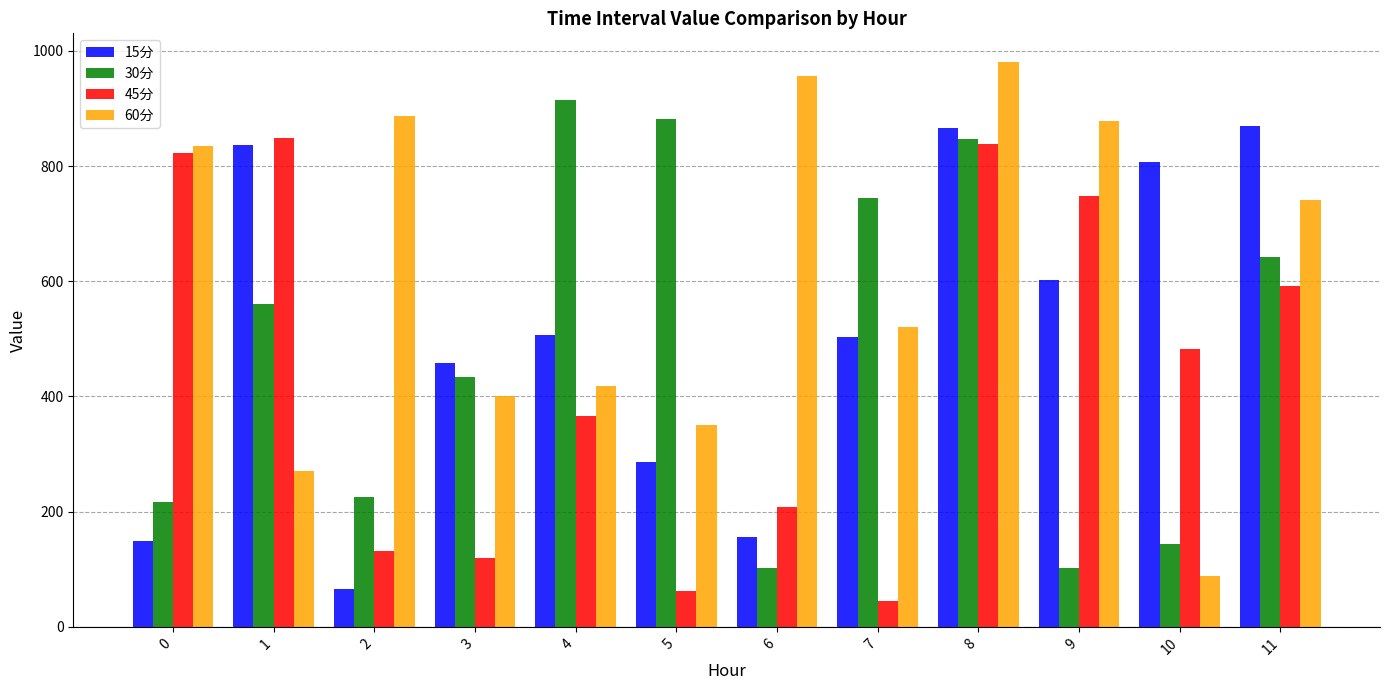

How many bars are there in total?

48